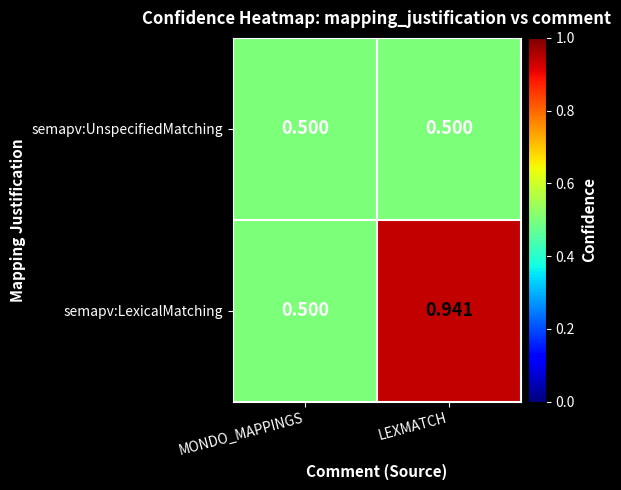

At which label is semapv:LexicalMatching closest to 0?

MONDO_MAPPINGS